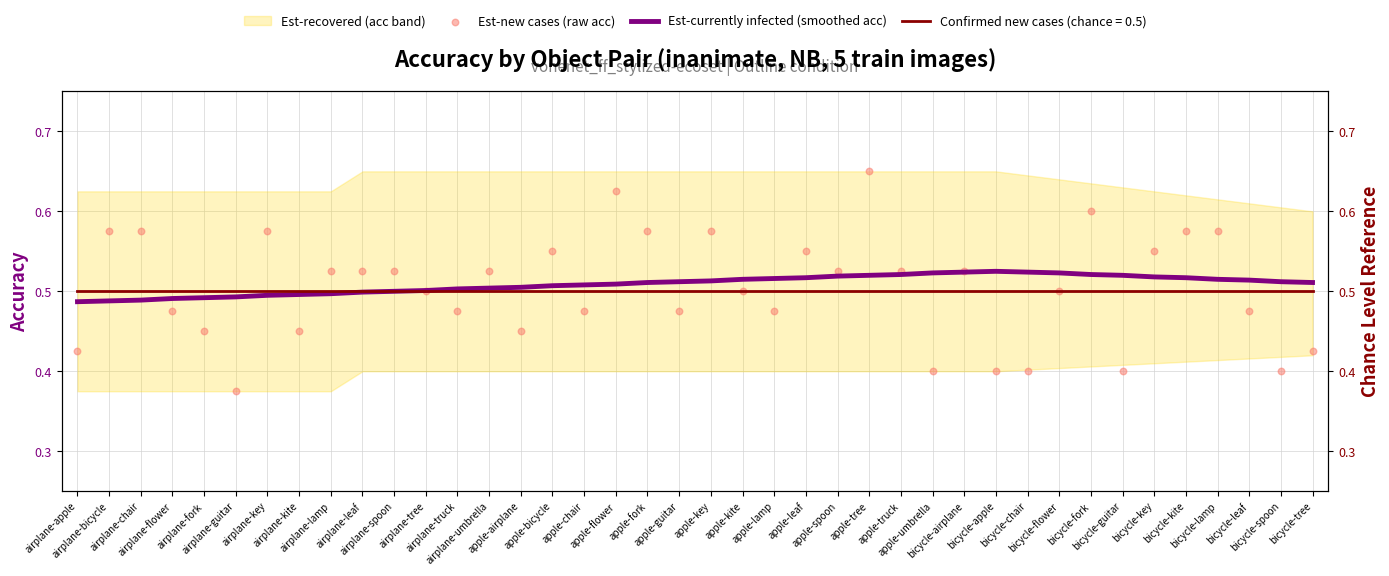

Which series has the largest Y range (max minus min)?

Est-new cases (raw acc)